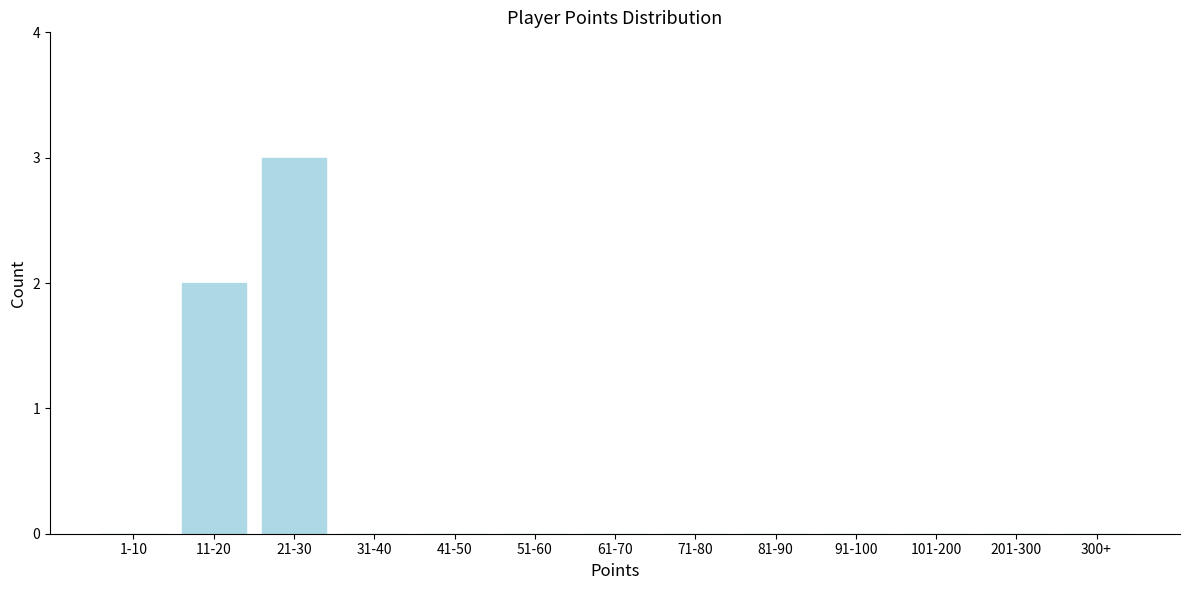

True or false: the data shows 1 at 101-200.

False